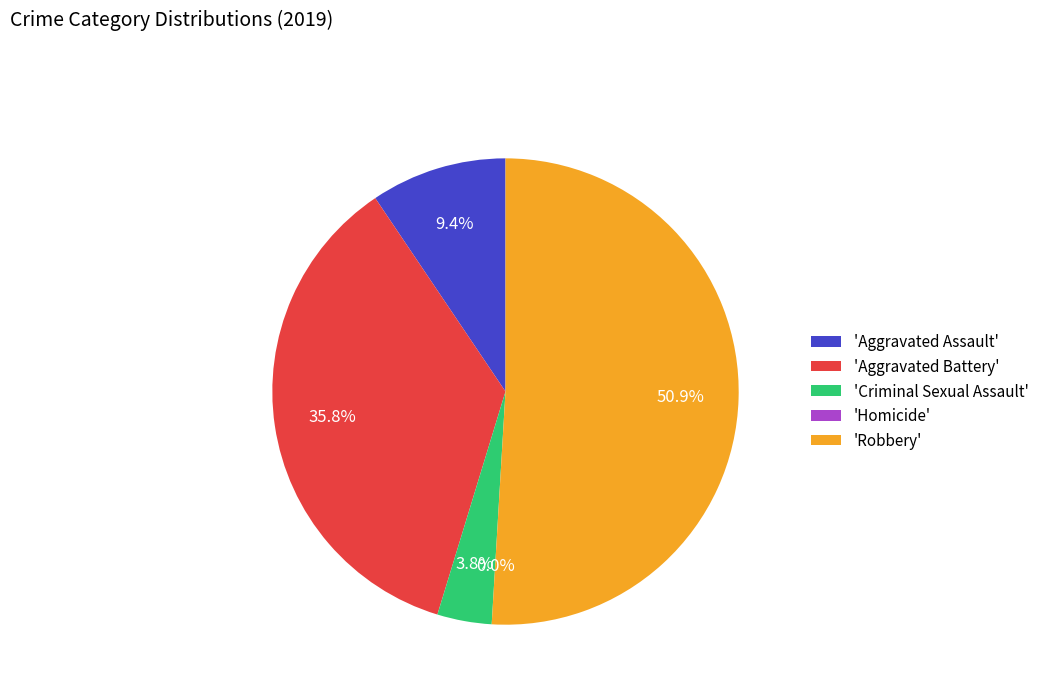

Which category has the biggest portion of the pie?

Robbery